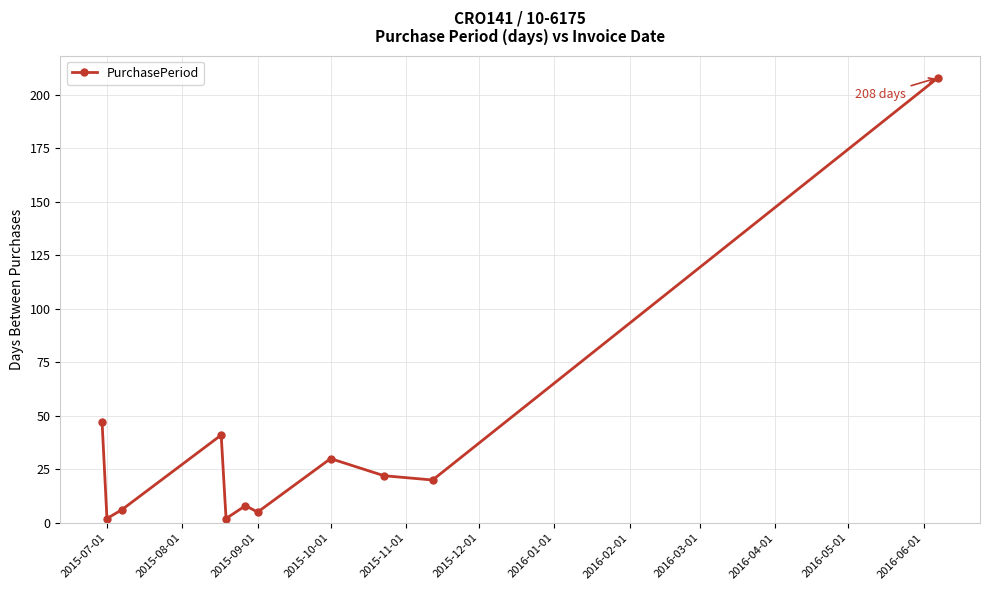

Count the number of data series in this chart.

1